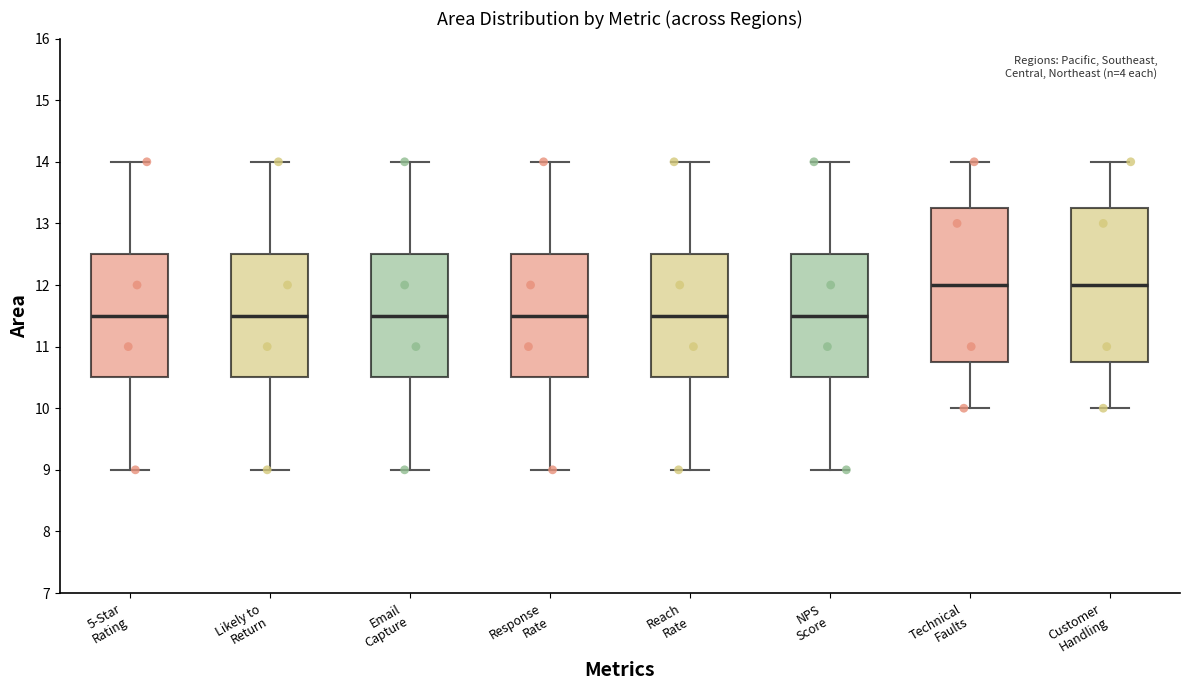

Where does the median line of the box for Likely to Return sit on the y-axis? The values are not printed on the chart, so give them approximately, as read against the axis.

11.5